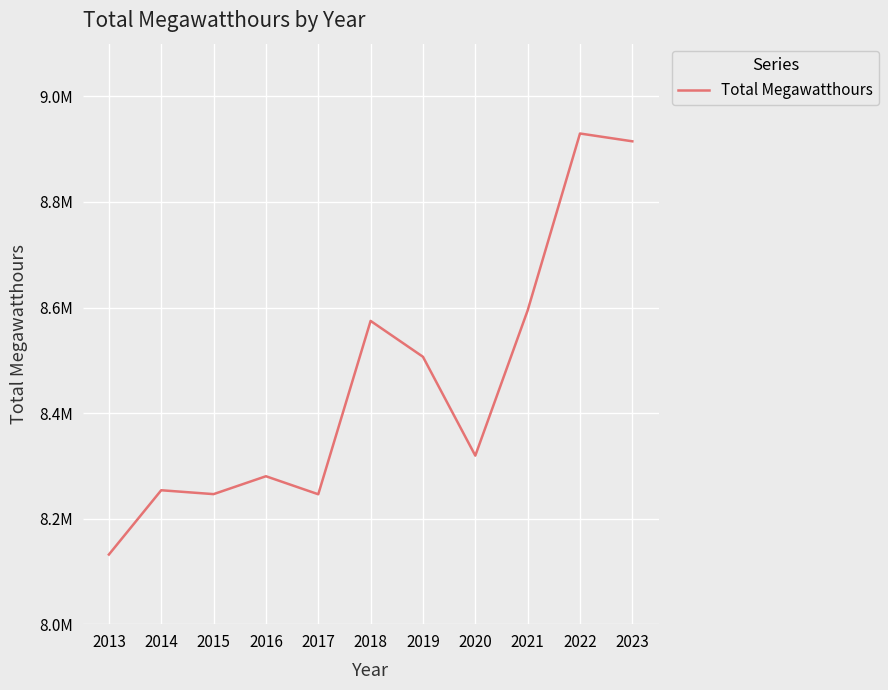

True or false: the data has more than 2 interior local peaks.

True